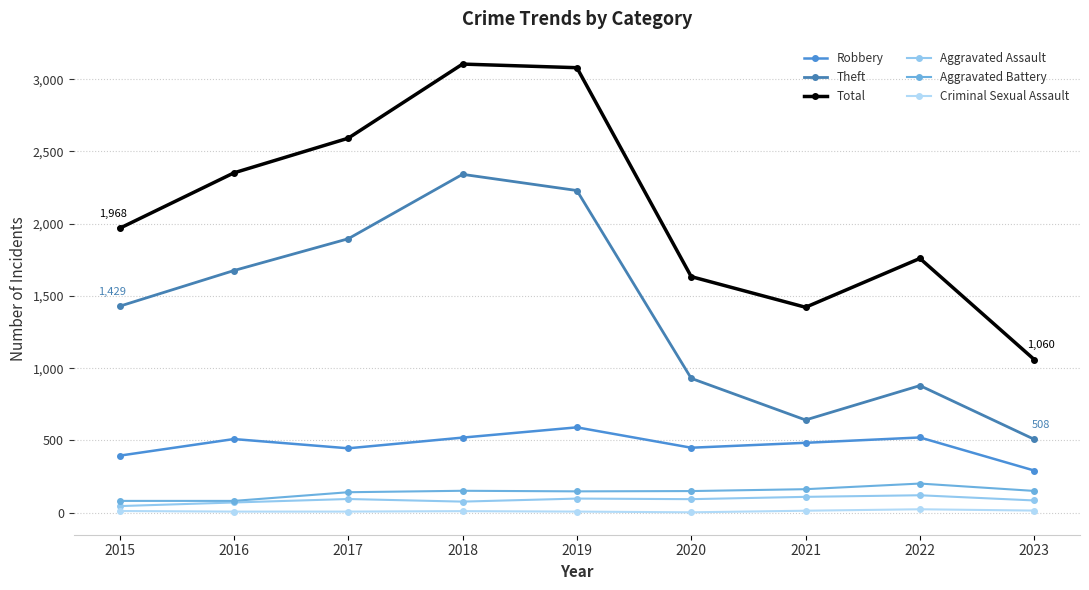

What is the sum of all Aggravated Assault values?

797